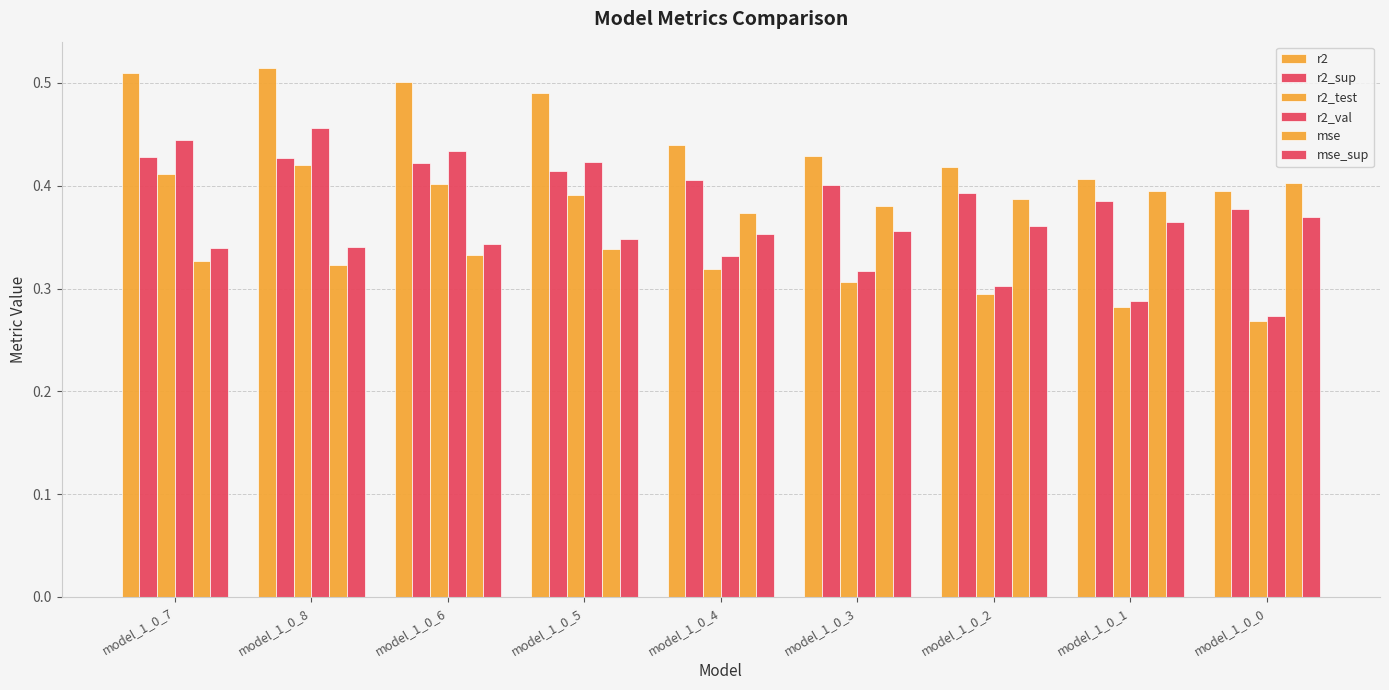

True or false: r2_val has a value of 0.3 at model_1_0_0.

True